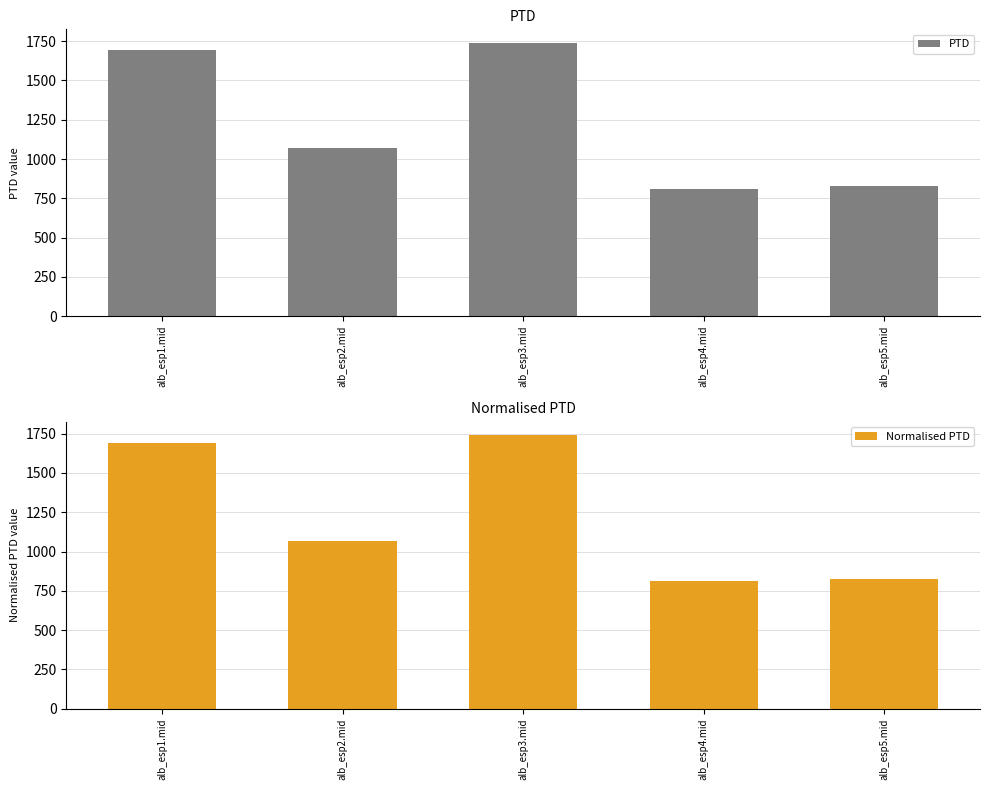

Rank the series at alb_esp3.mid from highest to lowest value.

PTD, Normalised PTD